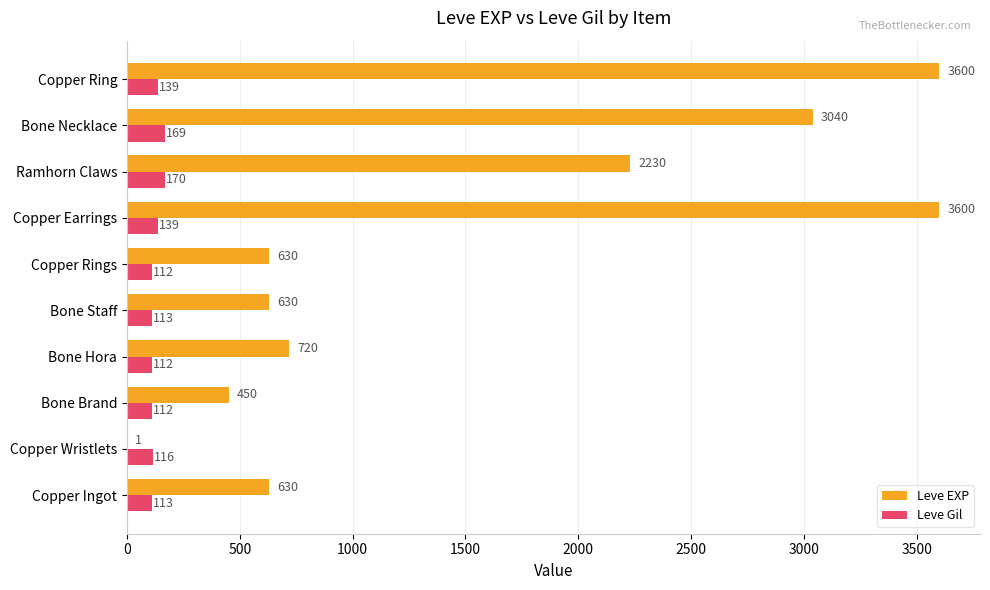

Is the value of Leve Gil at Copper Ring greater than the value of Leve EXP at Copper Ingot?

No